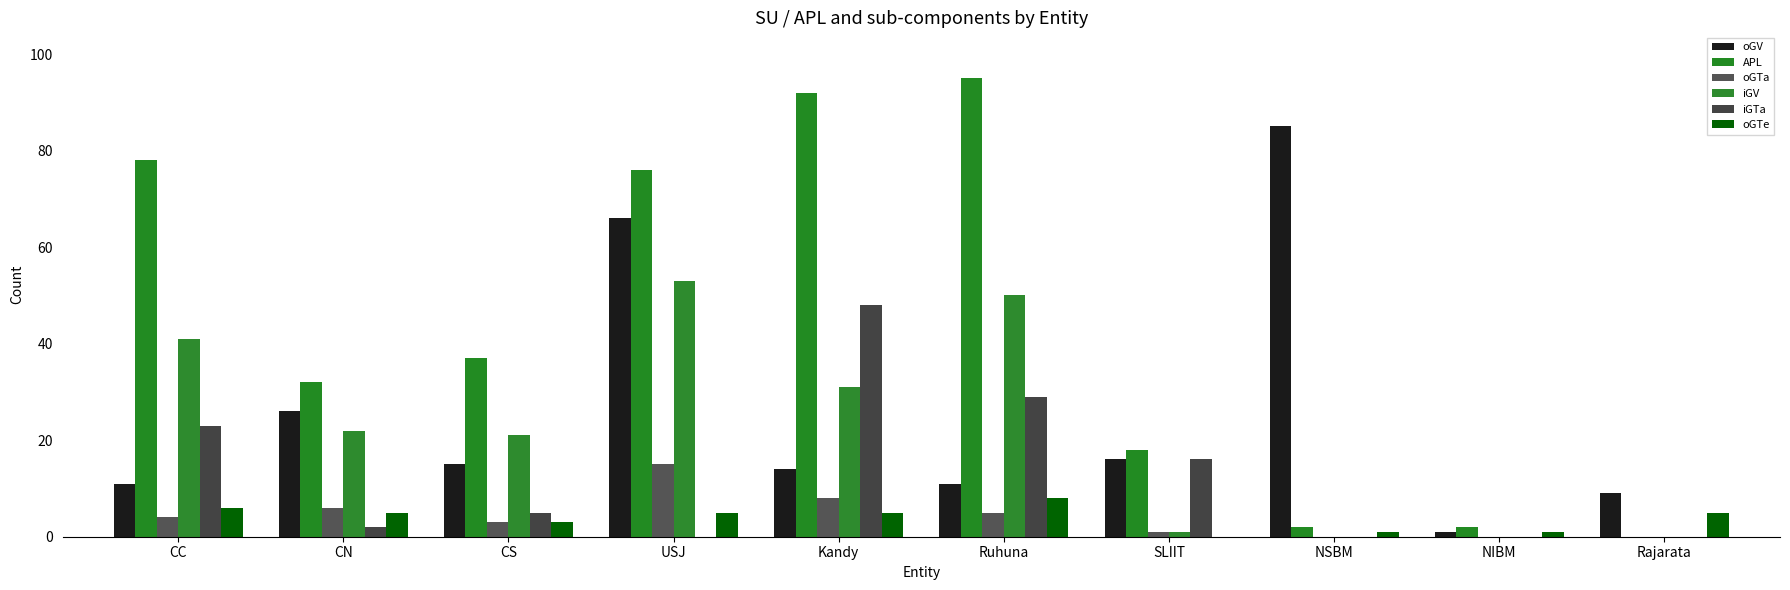

What is the approximate value of oGV at Ruhuna?

11